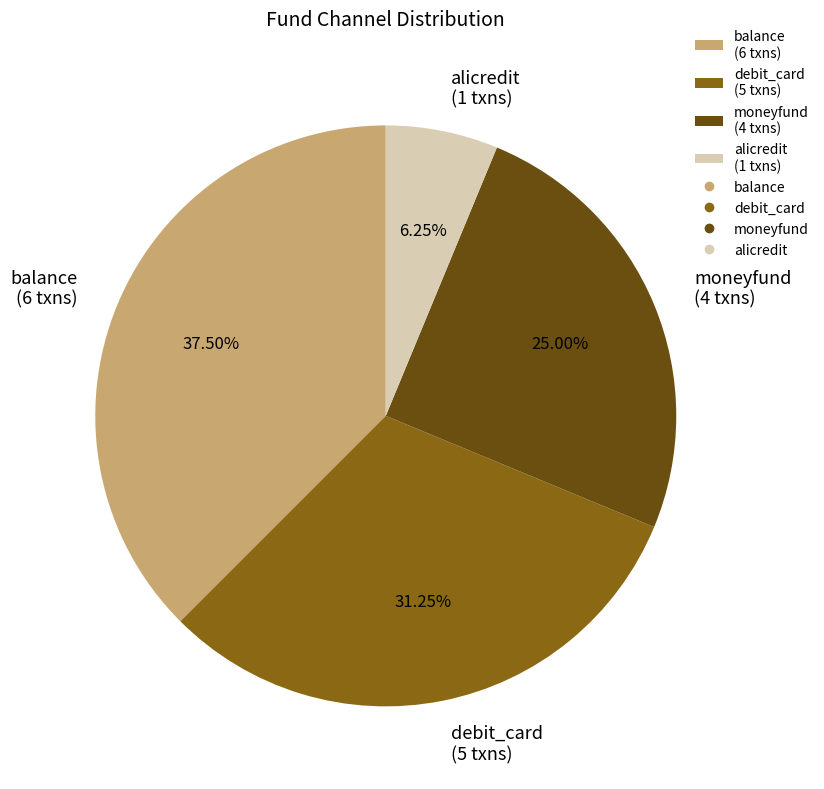

Does moneyfund account for over 50% of the chart?

No